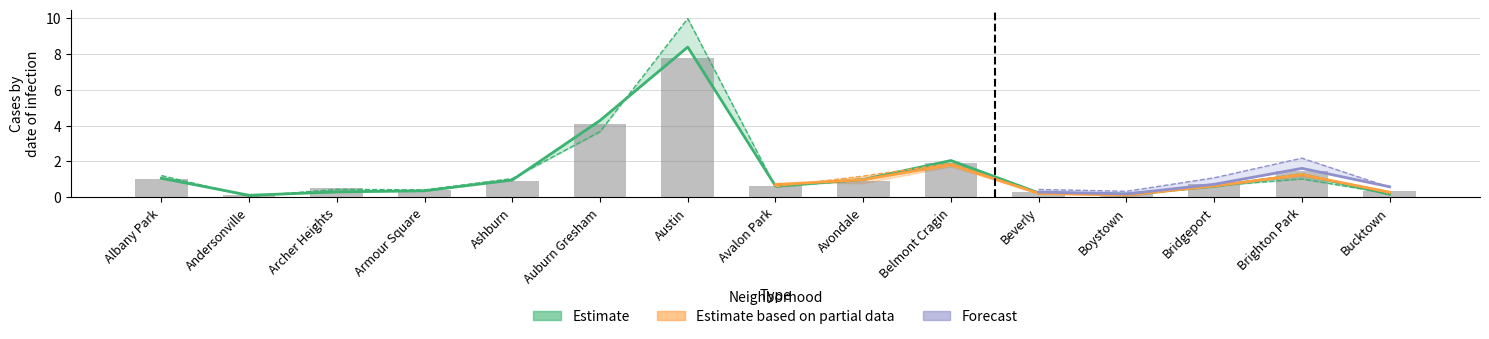

What is the sum of the 2018 values at Avondale and Andersonville?

1.1